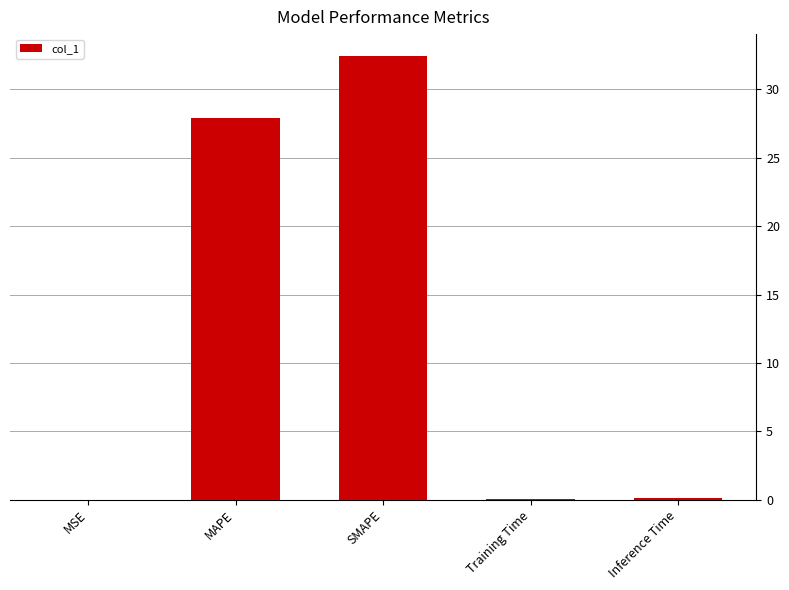

Which label corresponds to the largest value in the chart?

SMAPE